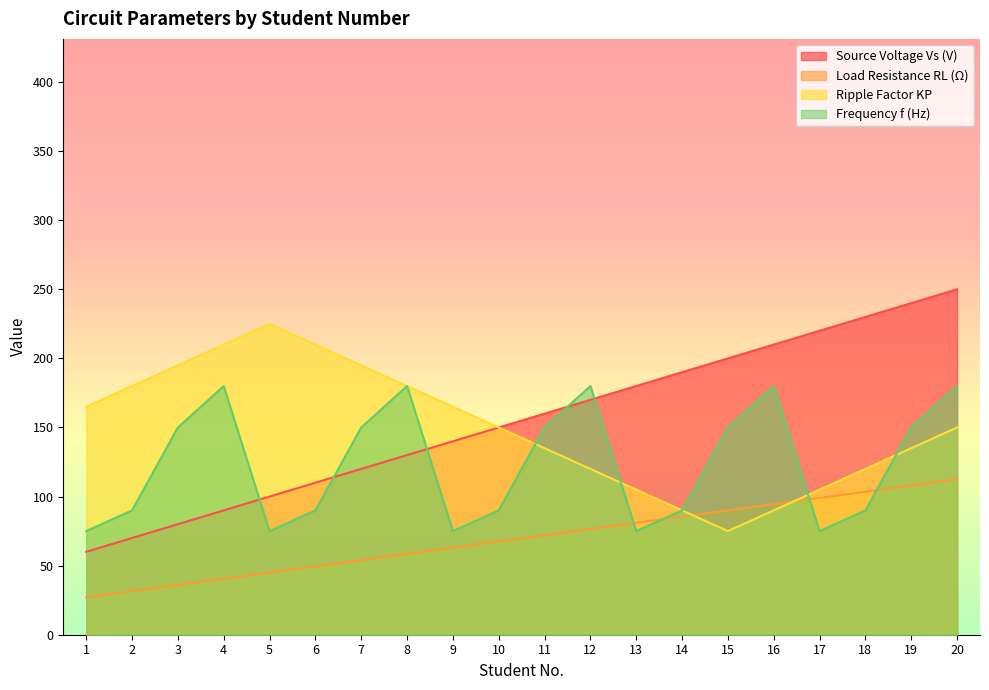

How many interior local peaks does the Frequency f (Hz) series have?

4